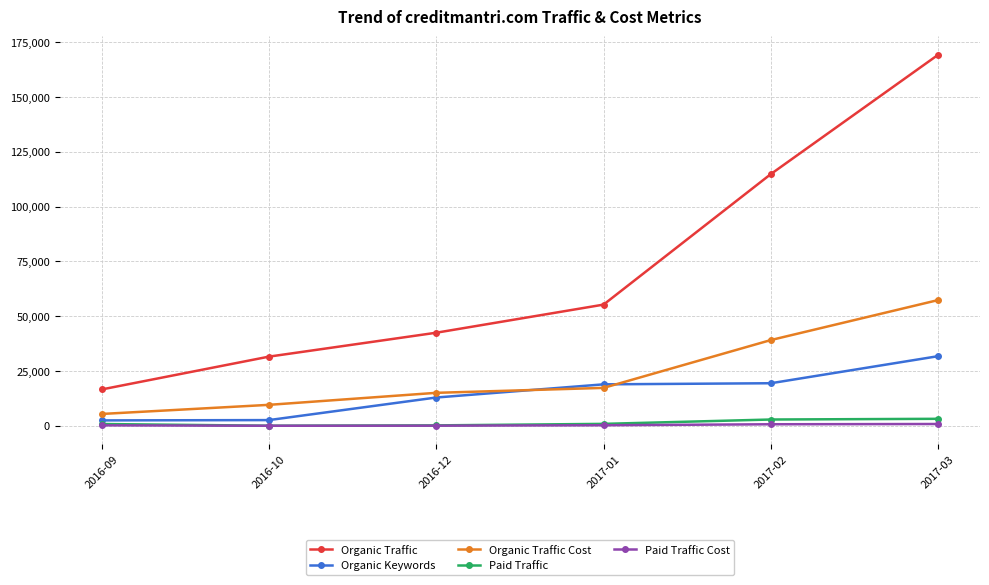

Which category has the highest value across all series?

2017-03